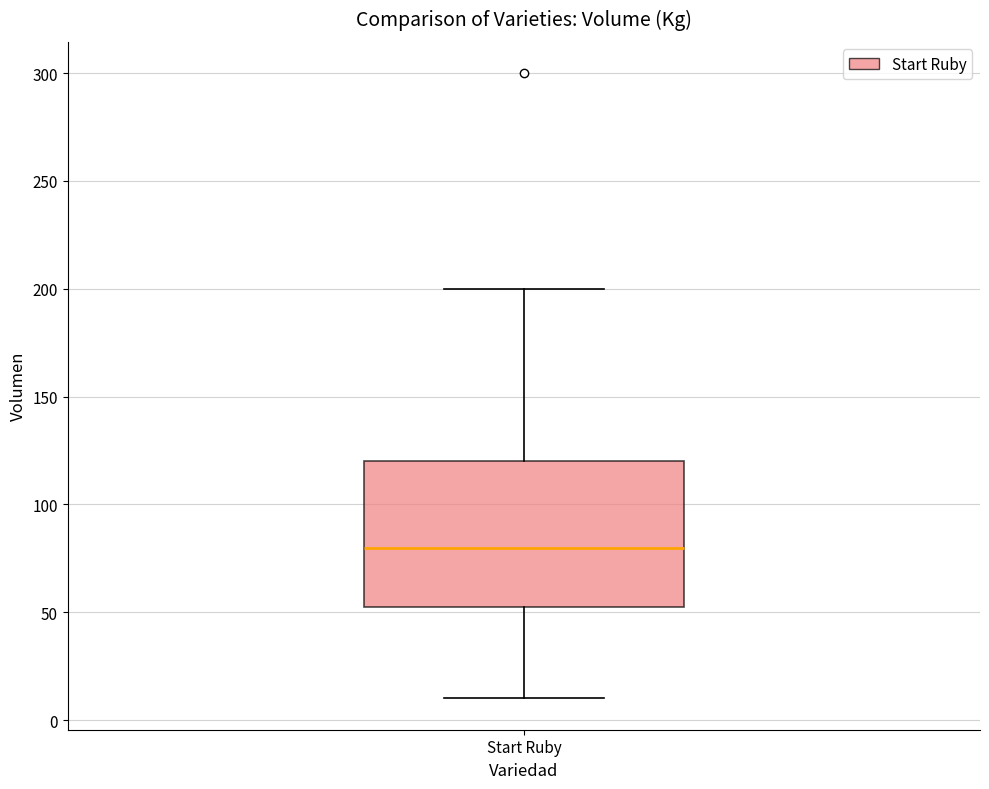

Where is the lower edge of the box for Start Ruby on the y-axis? The values are not printed on the chart, so give them approximately, as read against the axis.

55